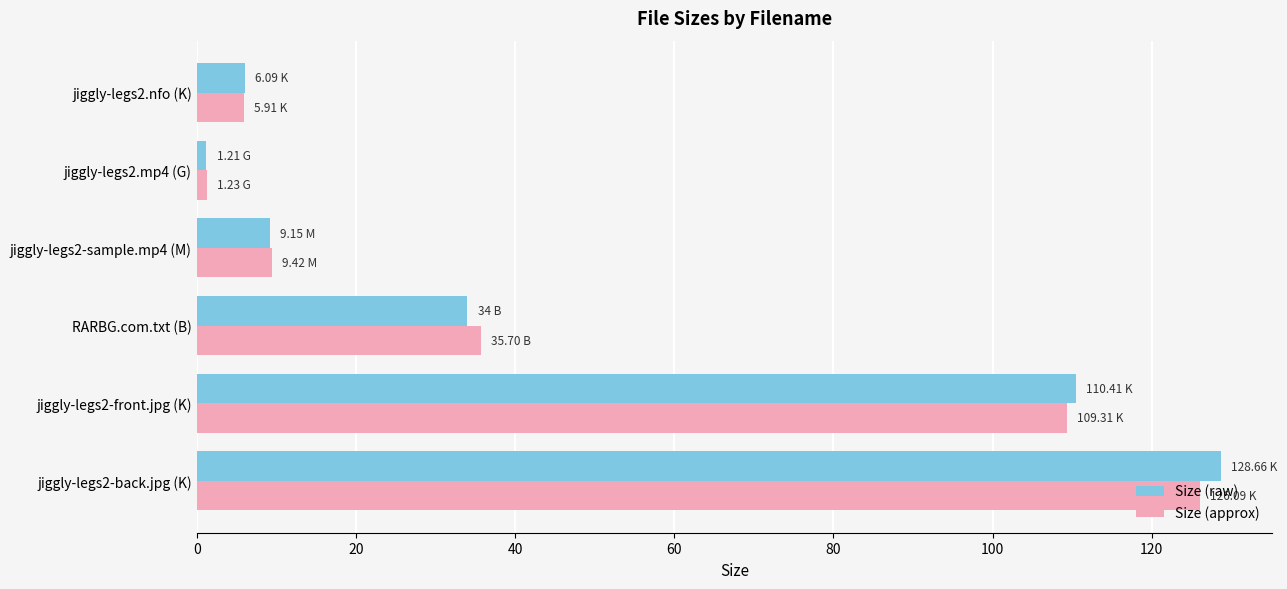

At which category is the sum across all series the highest?

jiggly-legs2-back.jpg (K)